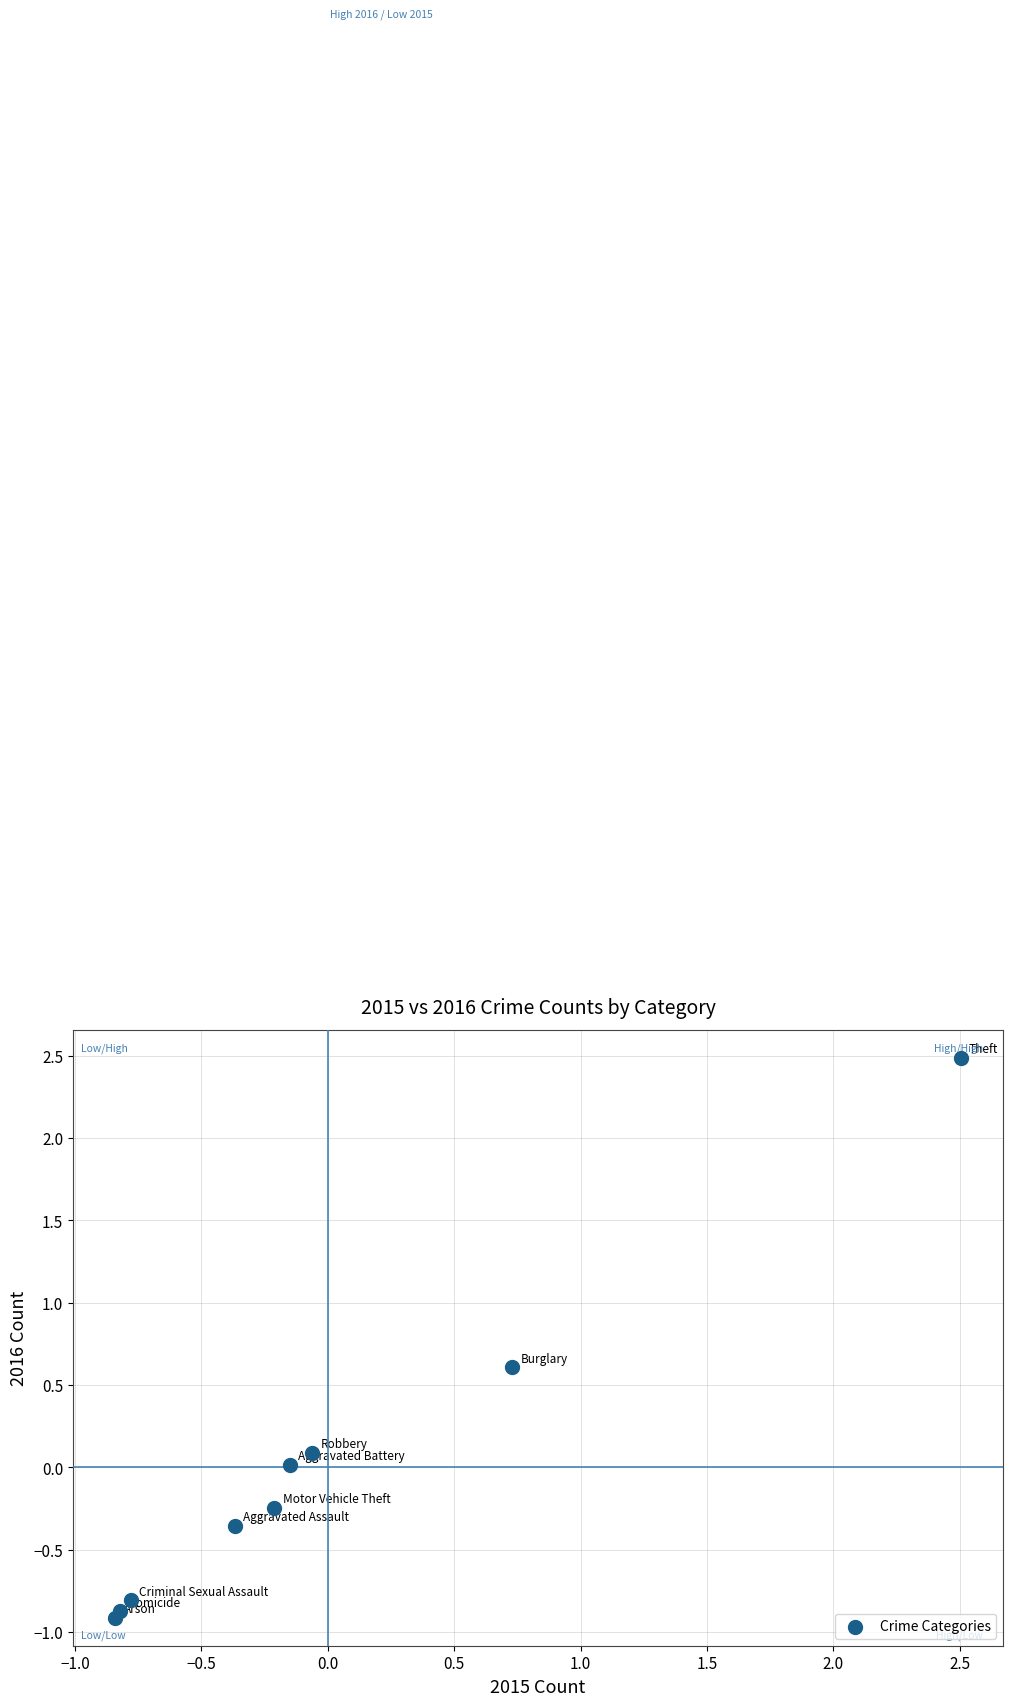

What is the range of Y values (max minus min)?

3.4